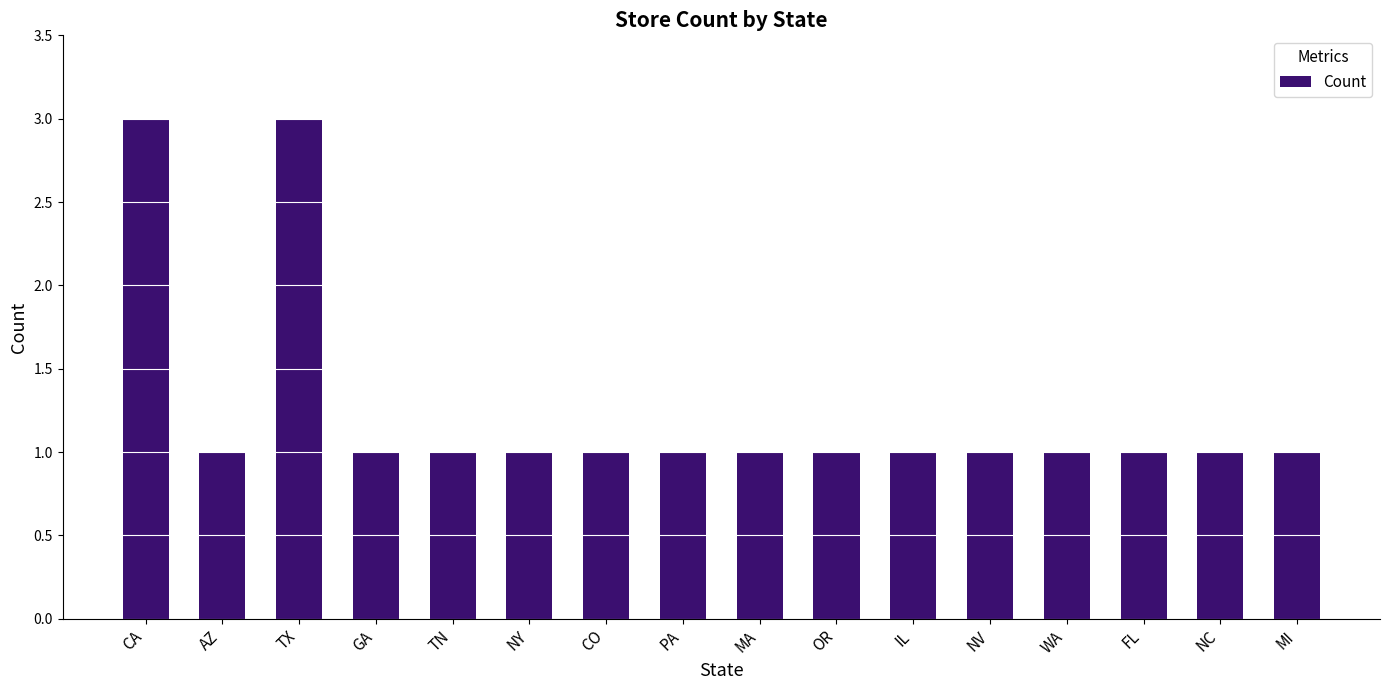

Are the bars horizontal?

No